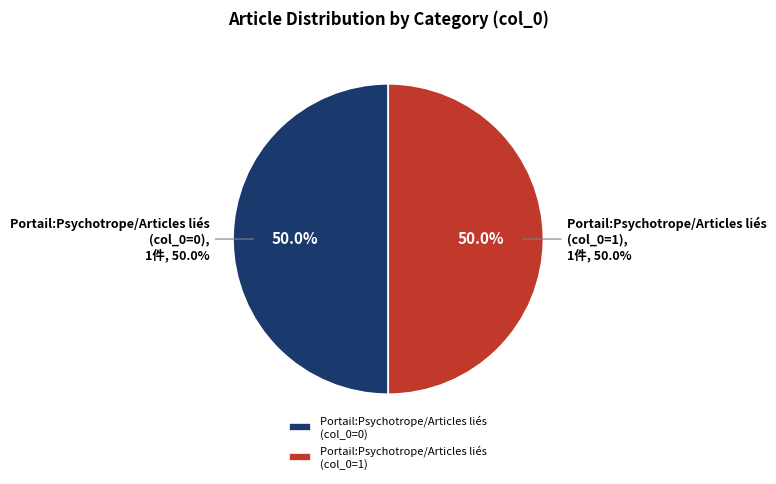

Is the sum of Portail:Psychotrope/Articles liés (1) and Portail:Psychotrope/Articles liés (0) greater than half?

Yes